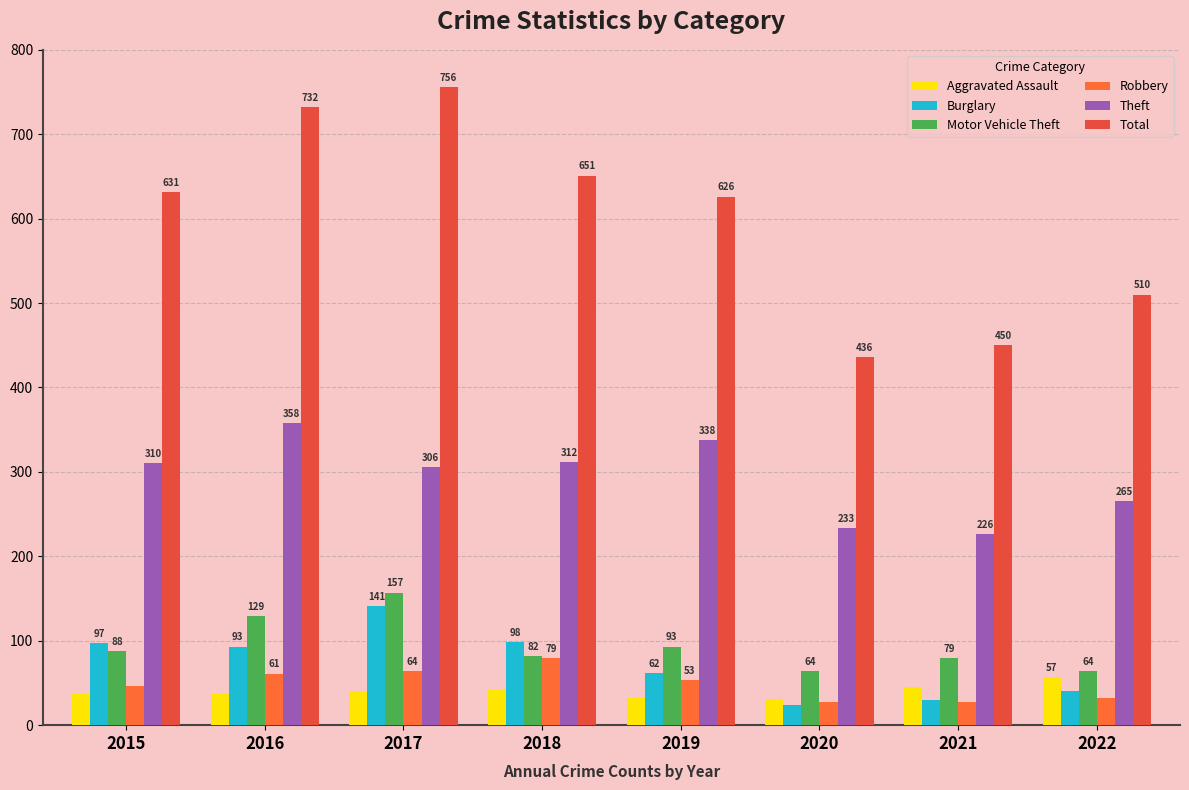

Where is Aggravated Assault nearest to the value 44?

2021